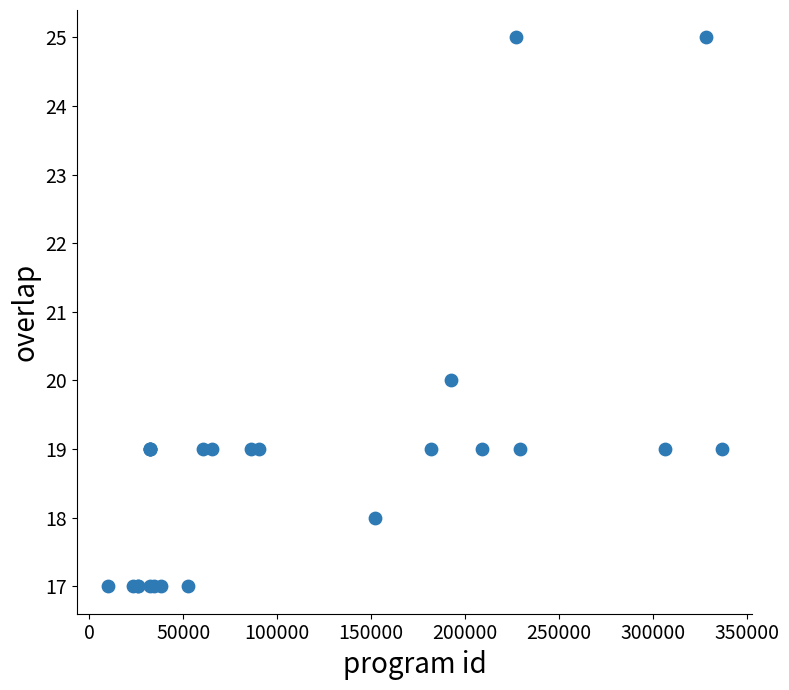

What Y value in the scatter plot is closest to 21?

20